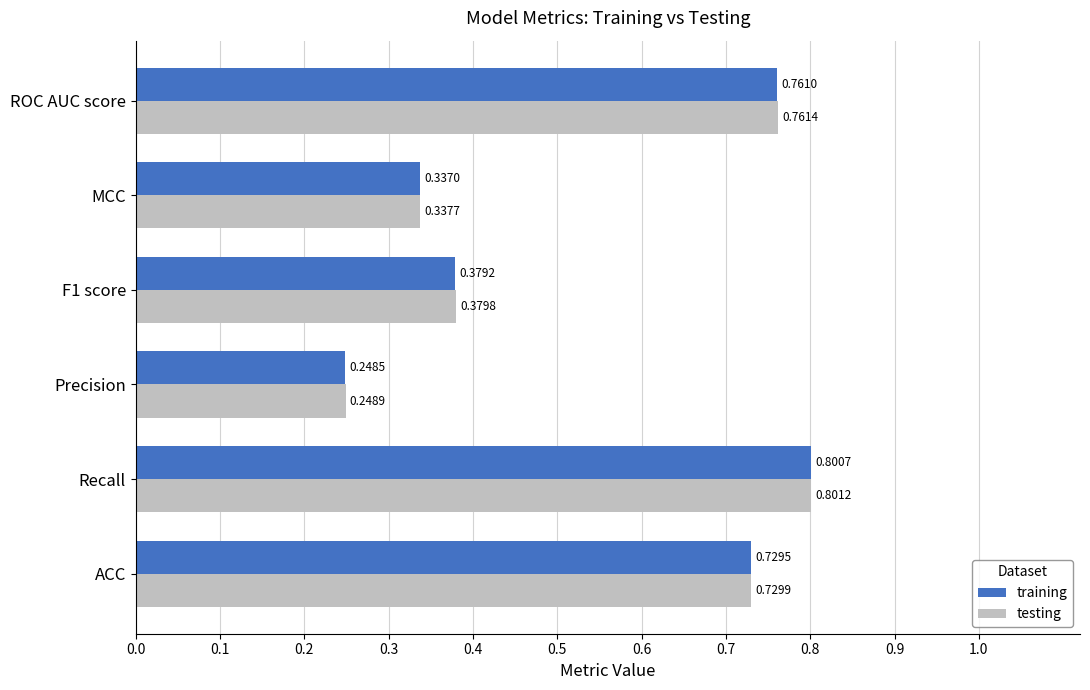

Which series has the widest spread of values?

testing